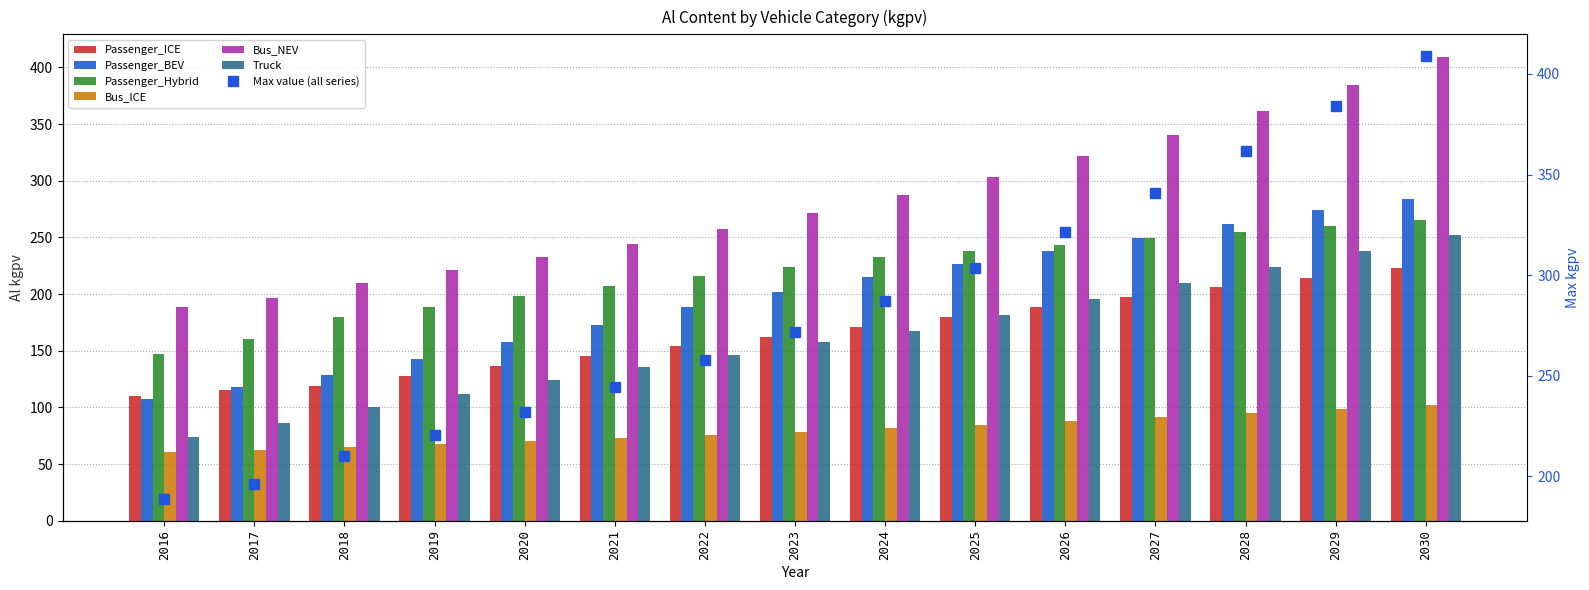

Reading right to left, extract all data points from this chart.

Passenger_ICE: 222.8	214.5	205.8	197.2	188.5	179.8	171.2	162.5	153.9	145.2	136.4	127.6	118.7	115.7	110.3
Passenger_BEV: 283.5	274.2	261.8	249.8	238.1	226.8	215.5	201.9	188.2	173.1	157.9	143.0	128.4	117.9	107.1
Passenger_Hybrid: 265.2	259.8	254.4	249.0	243.7	238.3	232.9	224.2	215.5	206.8	198.1	188.8	179.6	160.0	147.4
Bus_ICE: 102.1	98.3	94.7	91.2	87.9	84.6	81.5	78.6	75.7	73.0	70.3	67.8	65.3	62.8	60.5
Bus_NEV: 408.7	384.1	361.5	340.6	321.4	303.6	287.1	271.8	257.7	244.5	232.2	220.8	210.1	196.4	189.0
Truck: 252.3	238.2	224.1	210.1	196.0	181.4	167.2	157.8	146.7	135.4	123.9	112.0	99.9	86.4	73.8